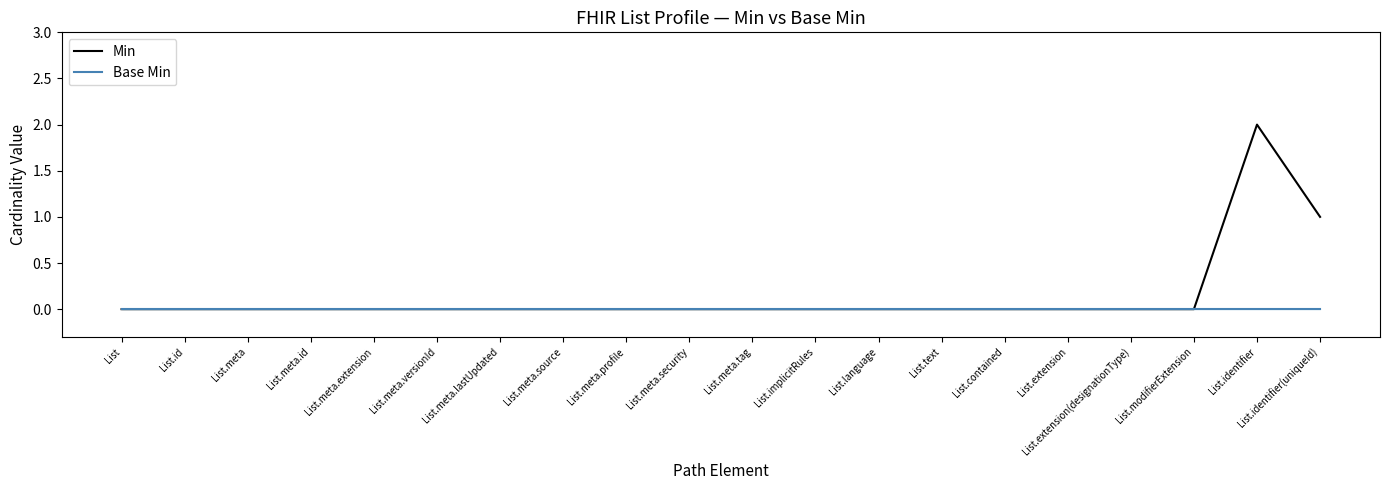

At which category is the sum across all series the highest?

List.identifier